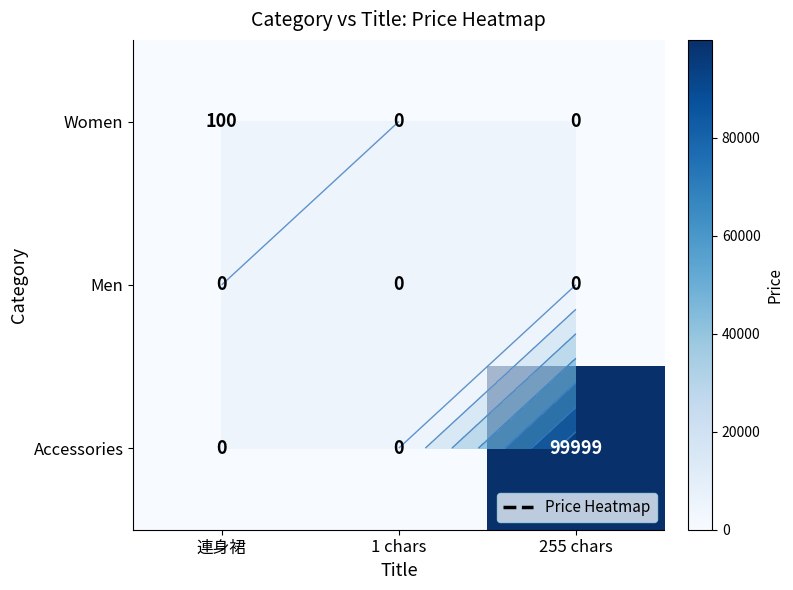

The value of Women at 255 chars is 0. True or false?

True